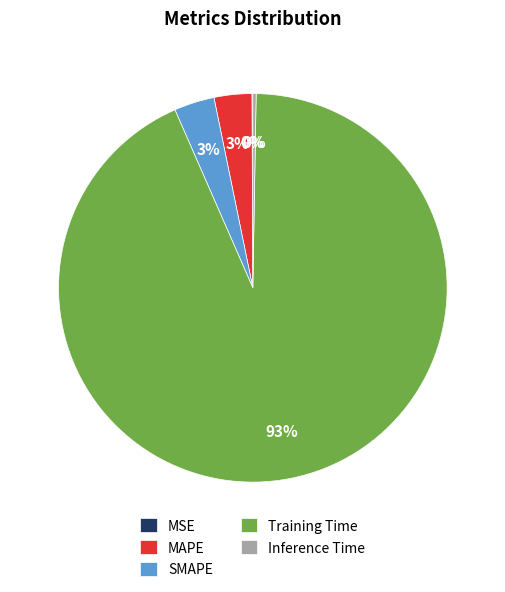

Which slice is the largest?

Training Time